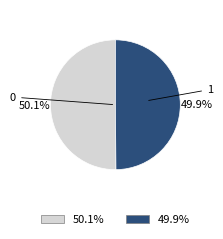

Is there a majority slice in this chart?

Yes